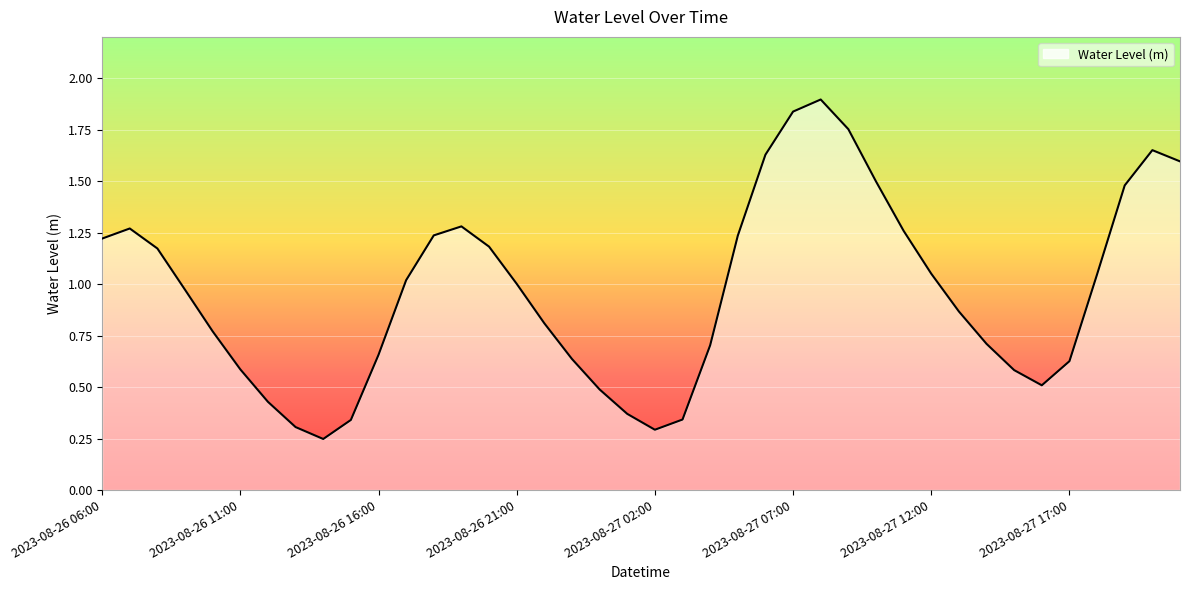

The value at 2023-08-27 02:00 is 0.3. True or false?

True